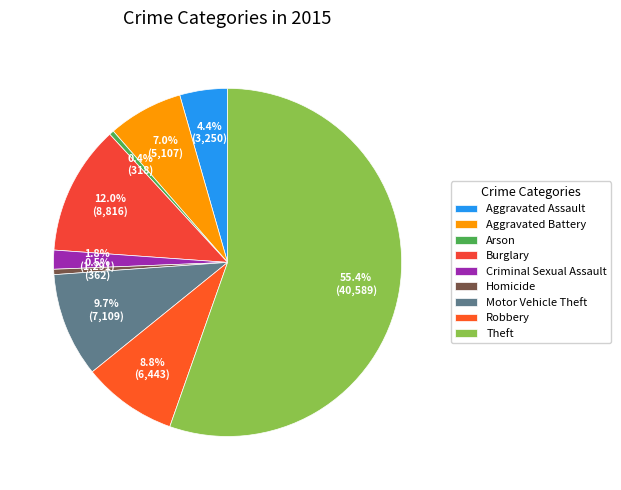

What percentage is NOT represented by Criminal Sexual Assault?

98.2%